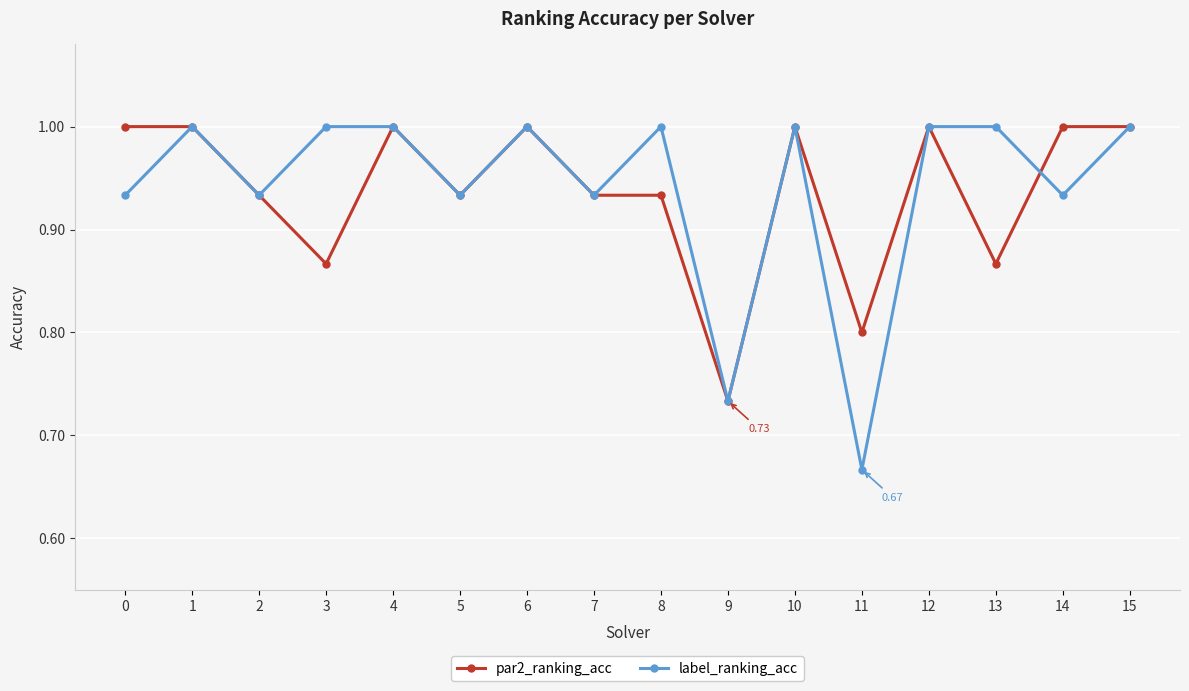

At which category does par2_ranking_acc reach its first local valley?

3